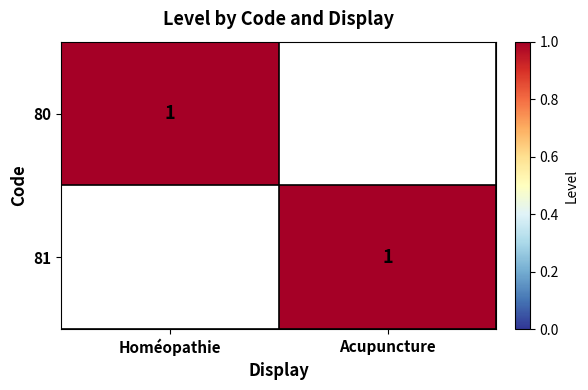

Is it true that 81 equals 1 at Acupuncture?

True